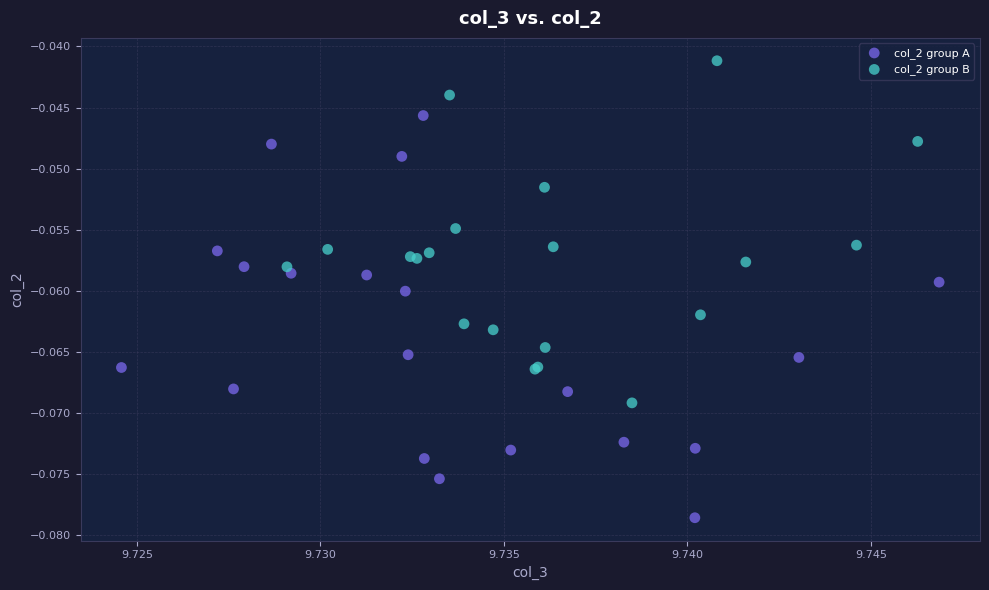

Which series has the widest spread of Y values?

col_2 group A